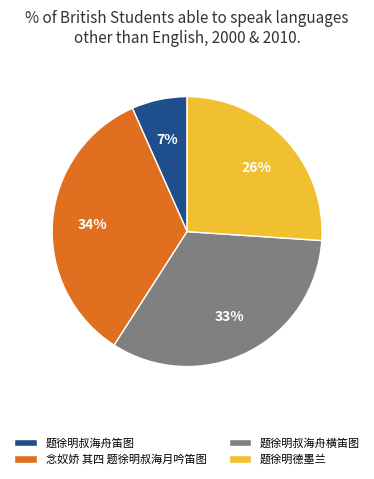

To the nearest percent, what portion does 题徐明叔海舟笛图 represent?

7%